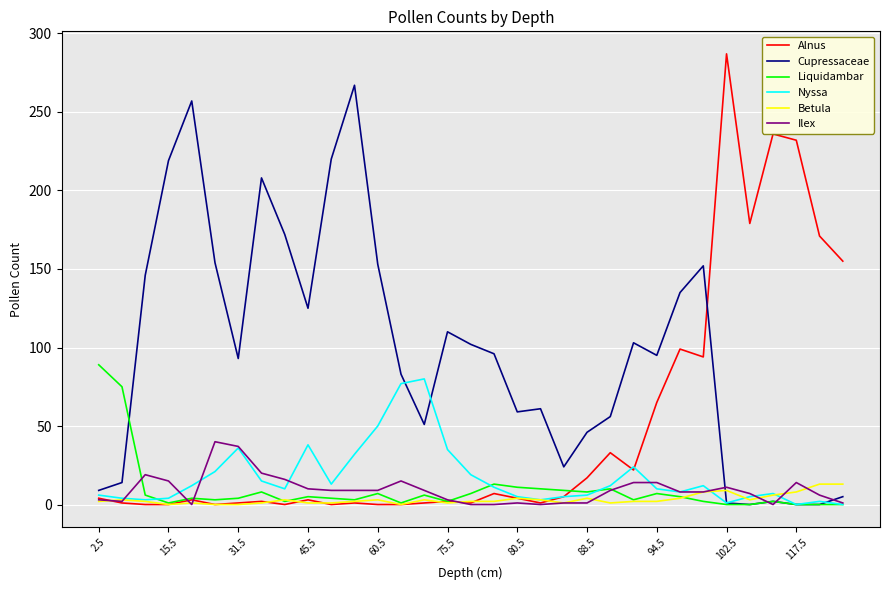

True or false: Alnus and Cupressaceae intersect in this chart.

True